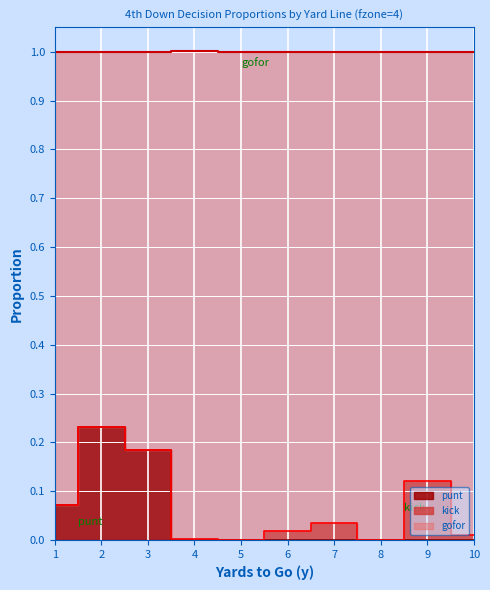

True or false: gofor and punt intersect in this chart.

False